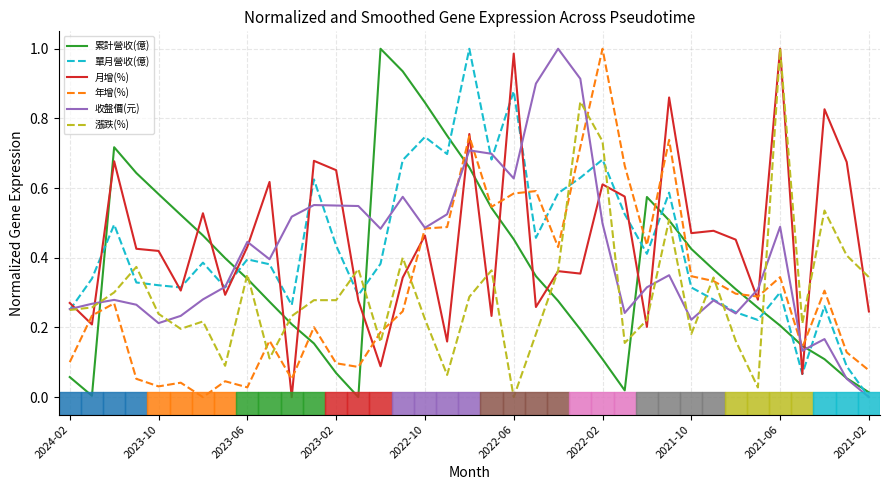

Count the number of categories in the chart.

37